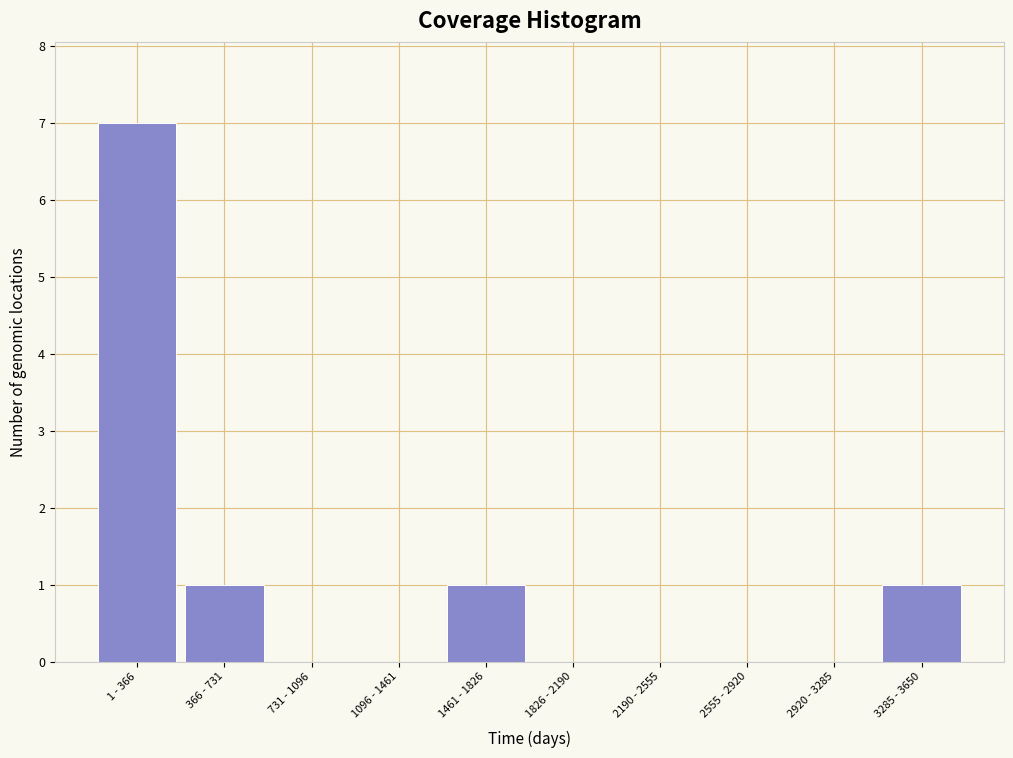

Reading right to left, what are all the values shown in this chart?

3285 - 3650=1	2920 - 3285=0	2555 - 2920=0	2190 - 2555=0	1826 - 2190=0	1461 - 1826=1	1096 - 1461=0	731 - 1096=0	366 - 731=1	1 - 366=7